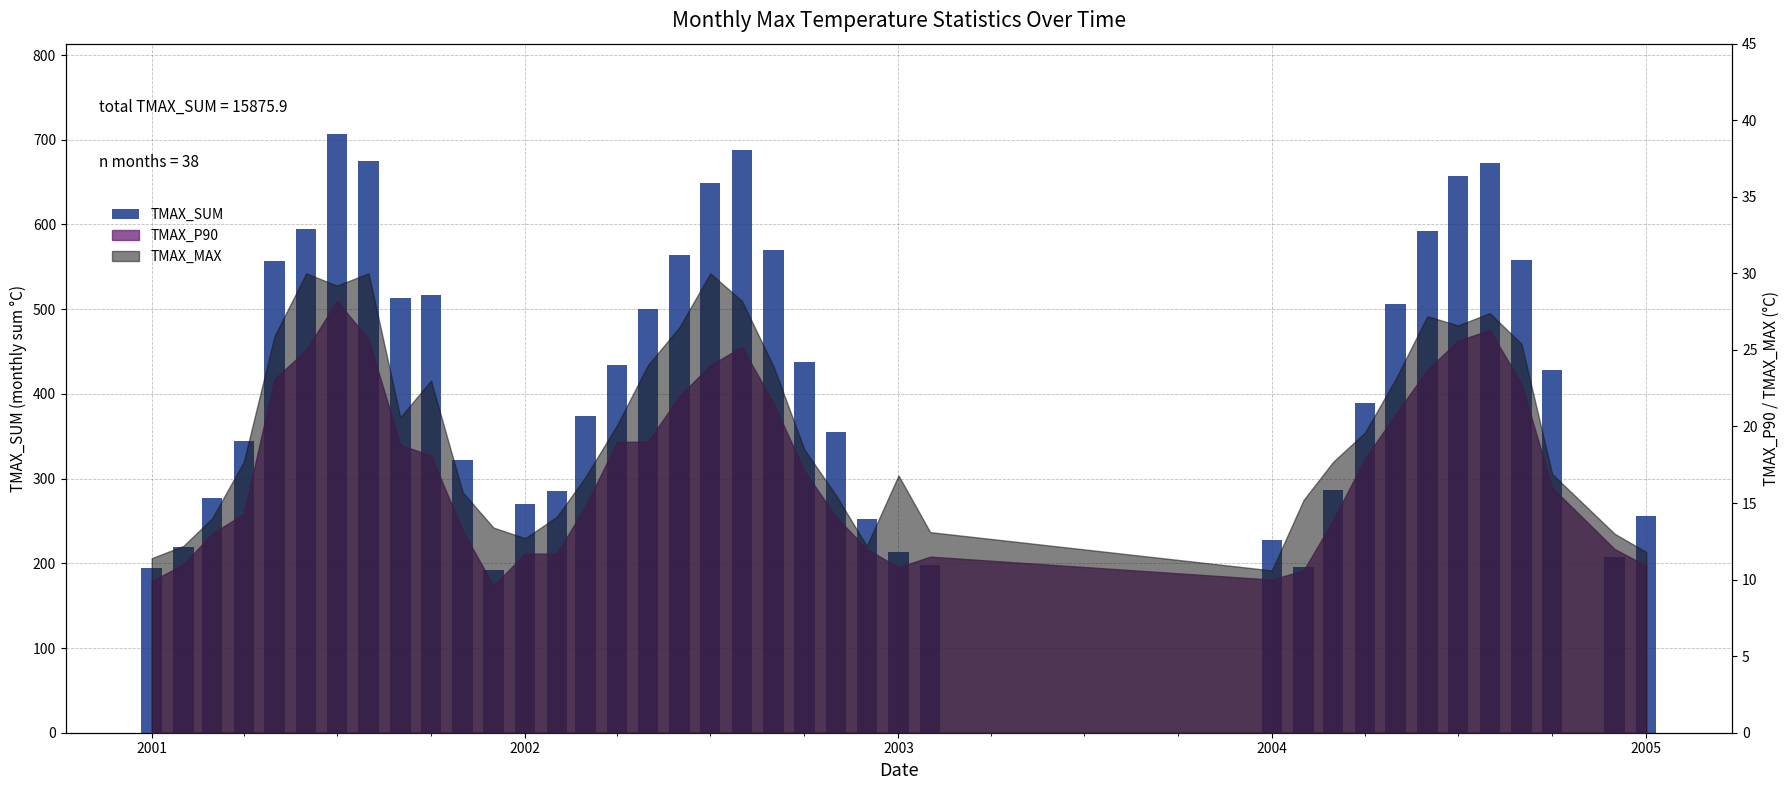

Reading left to right, list all the values displayed in this chart.

195.0	218.7	277.3	343.9	557.1	595.2	707.3	674.8	513.0	517.0	321.4	191.5	269.9	285.9	373.6	433.7	499.6	564.1	648.8	687.4	569.3	437.2	354.4	251.7	213.9	197.6	227.0	195.1	286.6	388.8	506.5	592.7	657.2	672.5	558.1	427.7	208.0	256.4